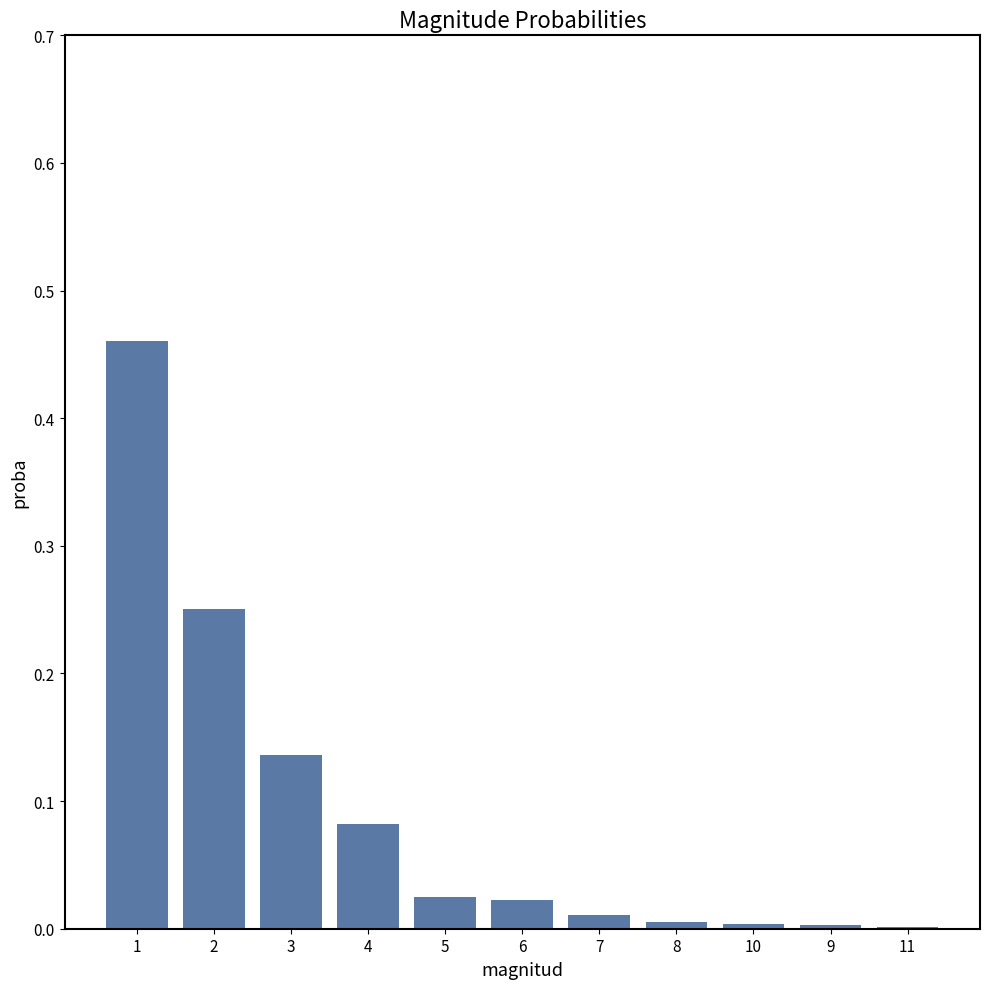

True or false: the data shows 0.0 at 11.

True